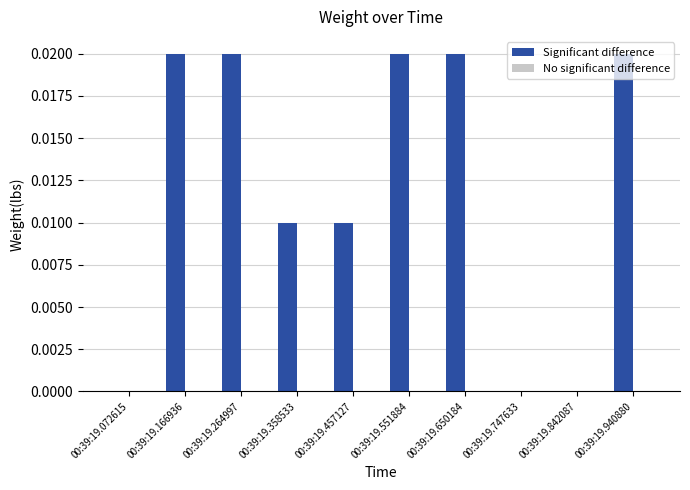

Between 00:39:19.551884 and 00:39:19.457127, which is larger?

00:39:19.551884